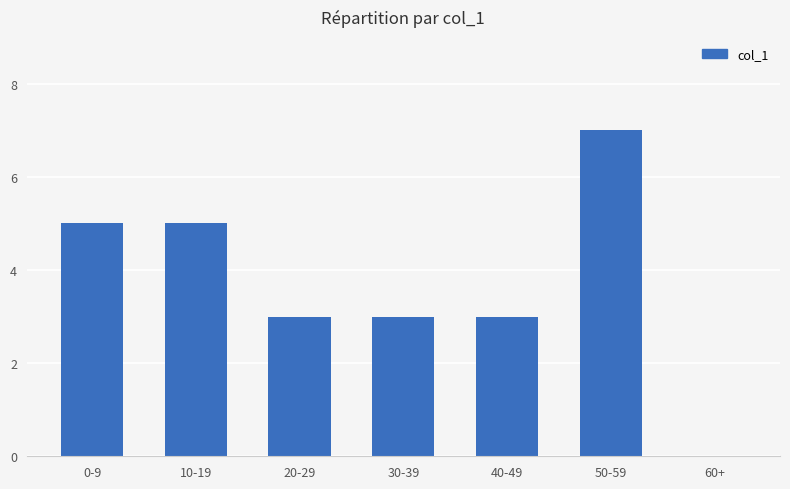

What is the maximum value shown in the chart?

7